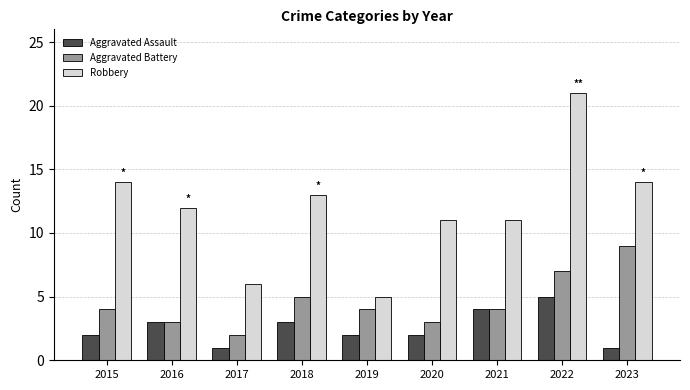

How many bars are there in each group?

3